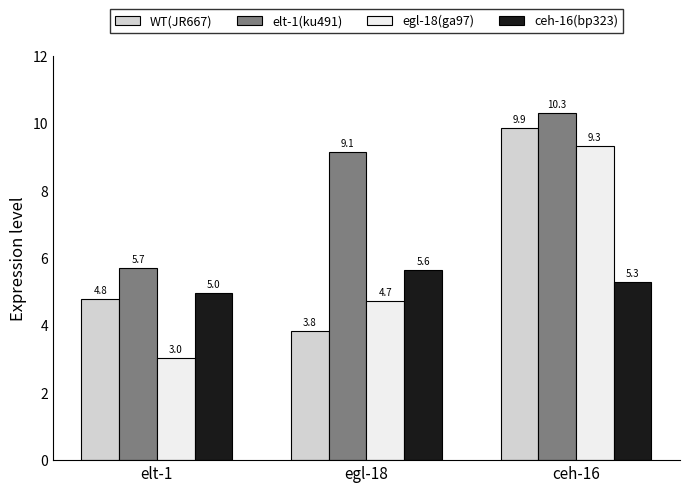

Is the value of elt-1(ku491) at ceh-16 greater than the value of ceh-16(bp323) at ceh-16?

Yes